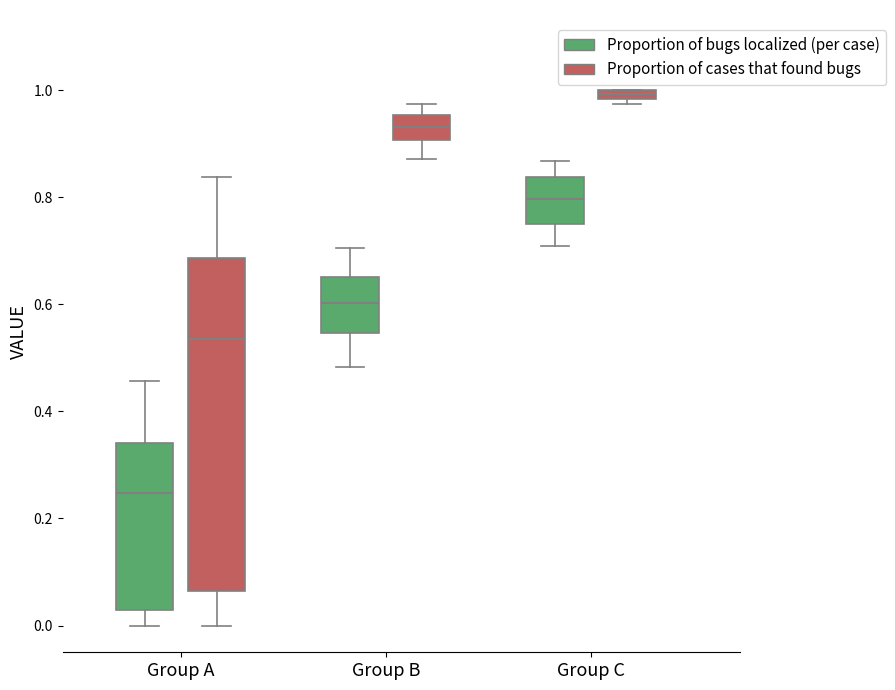

Which box is the tallest, from its lower edge to its upper edge?

Group A (Proportion of cases that found bugs)